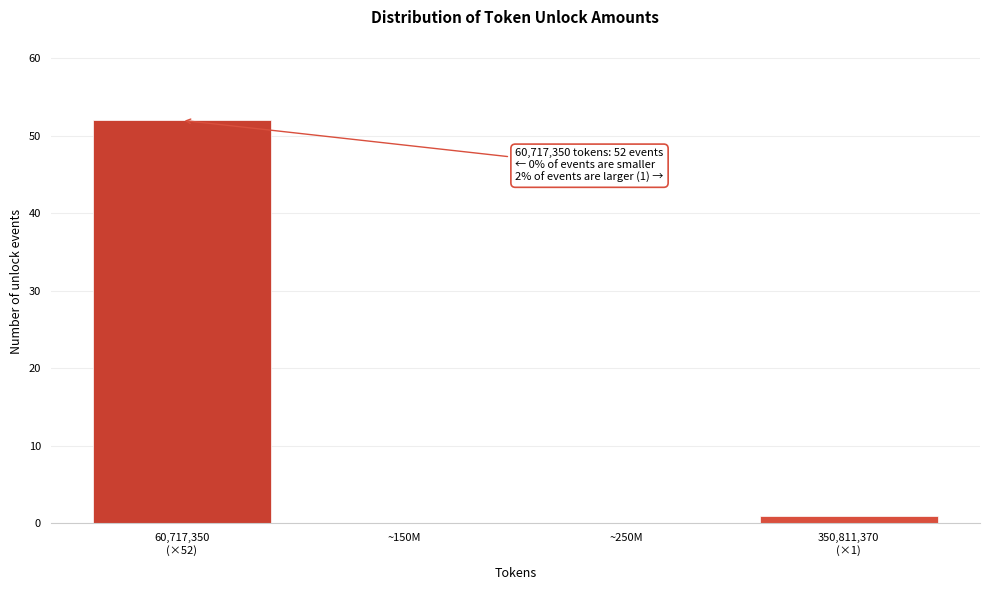

The value at ~250M is 0. True or false?

True